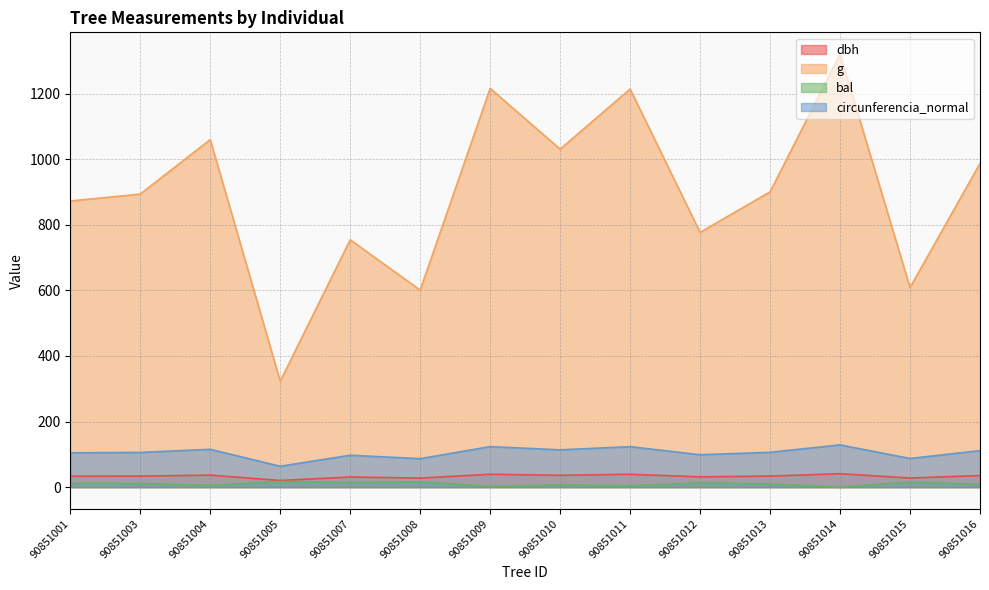

Which series changed the most between 90851007 and 90851014?

g